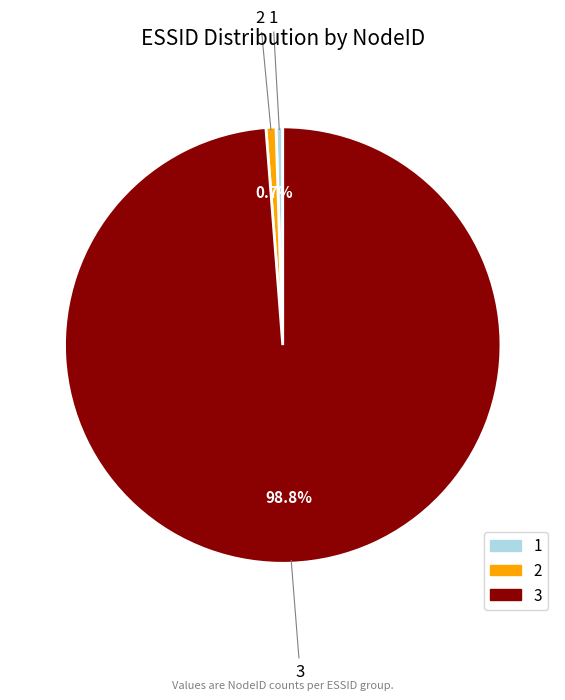

Do 1 and 2 together represent more than half of the pie?

No